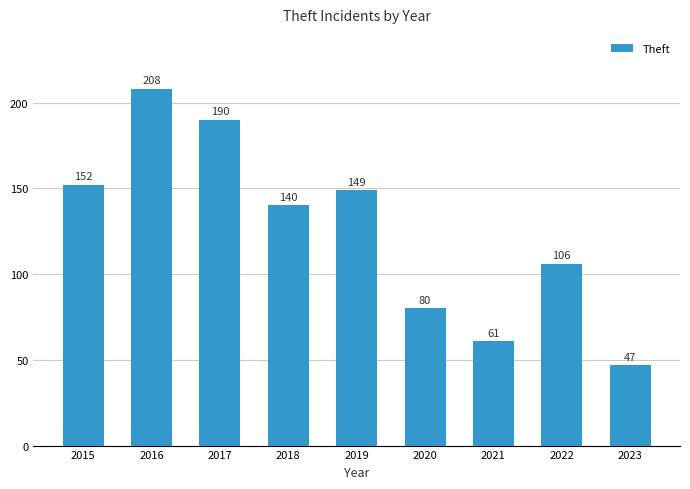

What is the value of the 7th bar from the left?

61